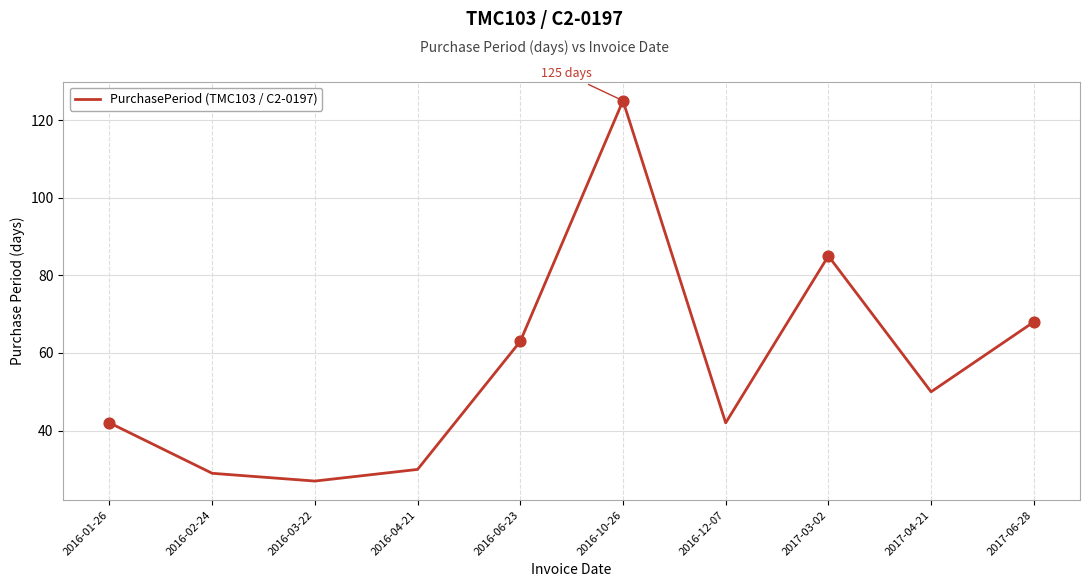

Approximately how many times larger is the value at 2017-03-02 compared to 2016-10-26?

0.7